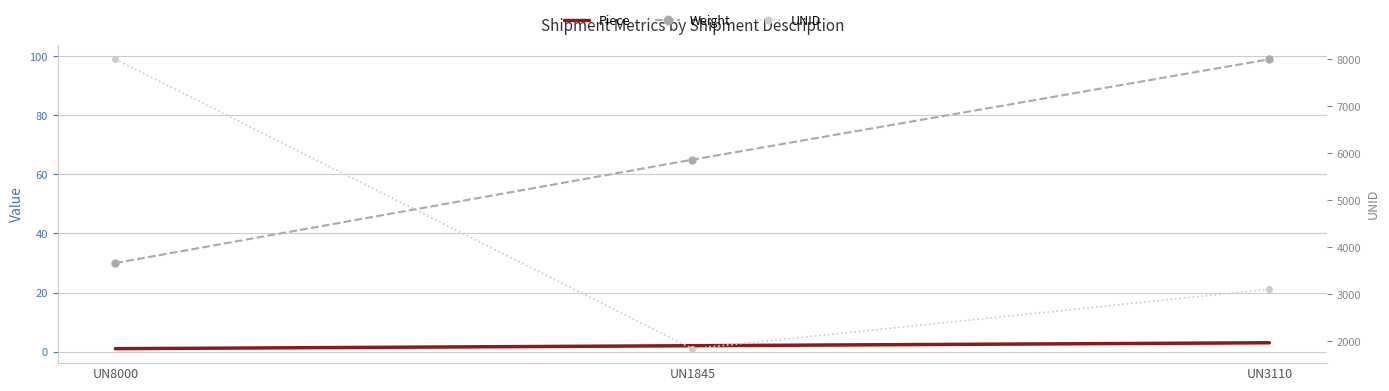

Is the value of Piece at UN3110 greater than the value of Weight at UN8000?

No